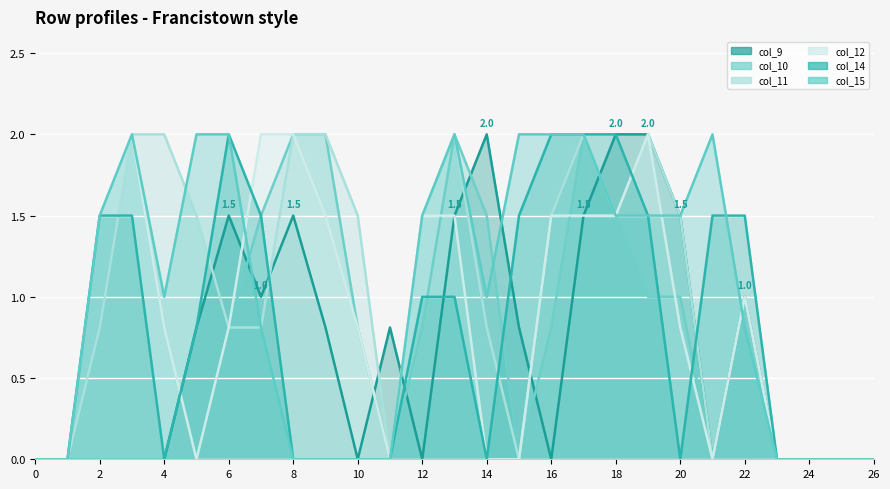

Between which two adjacent categories do col_11 and col_15 first intersect?

4 and 5